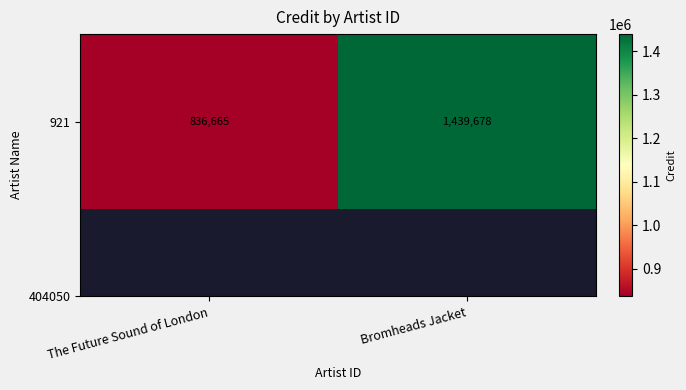

What is the smallest value displayed?

836665